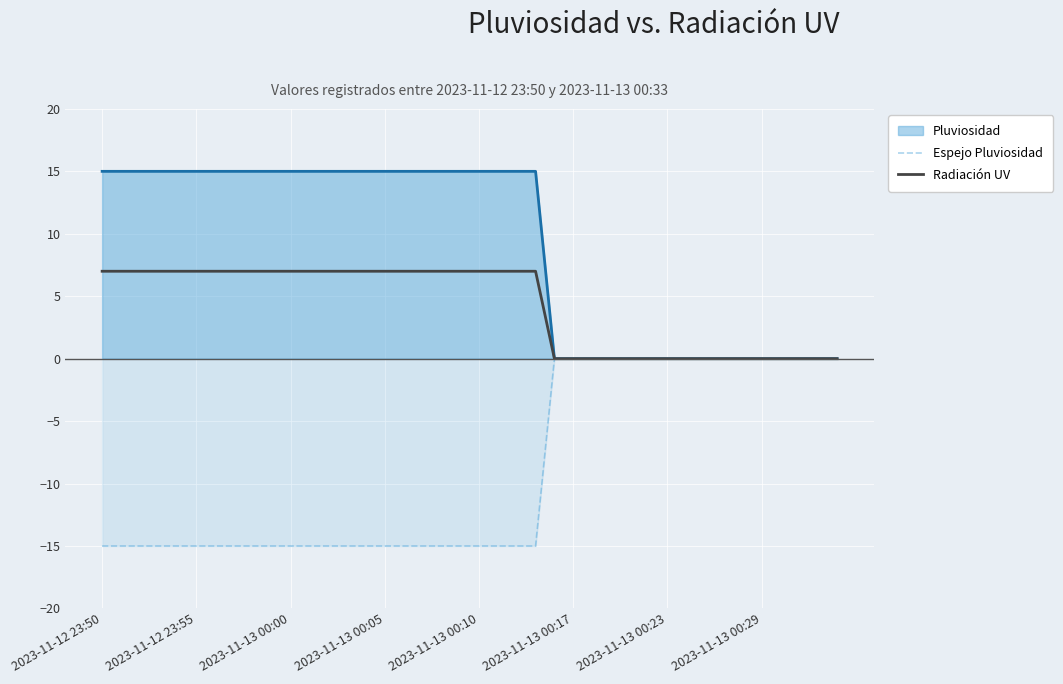

How many lines are shown in the chart?

3